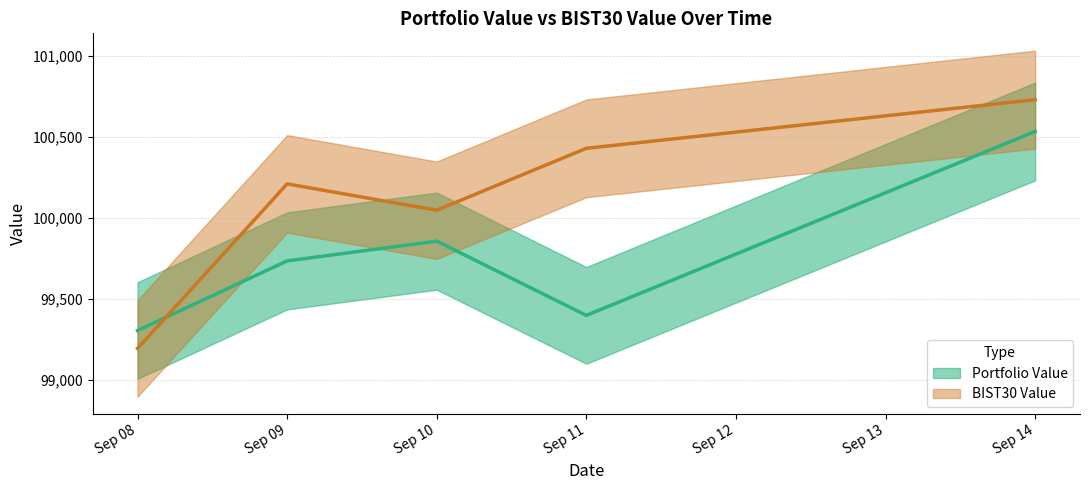

How many values in the Portfolio Value series exceed 99736?

3